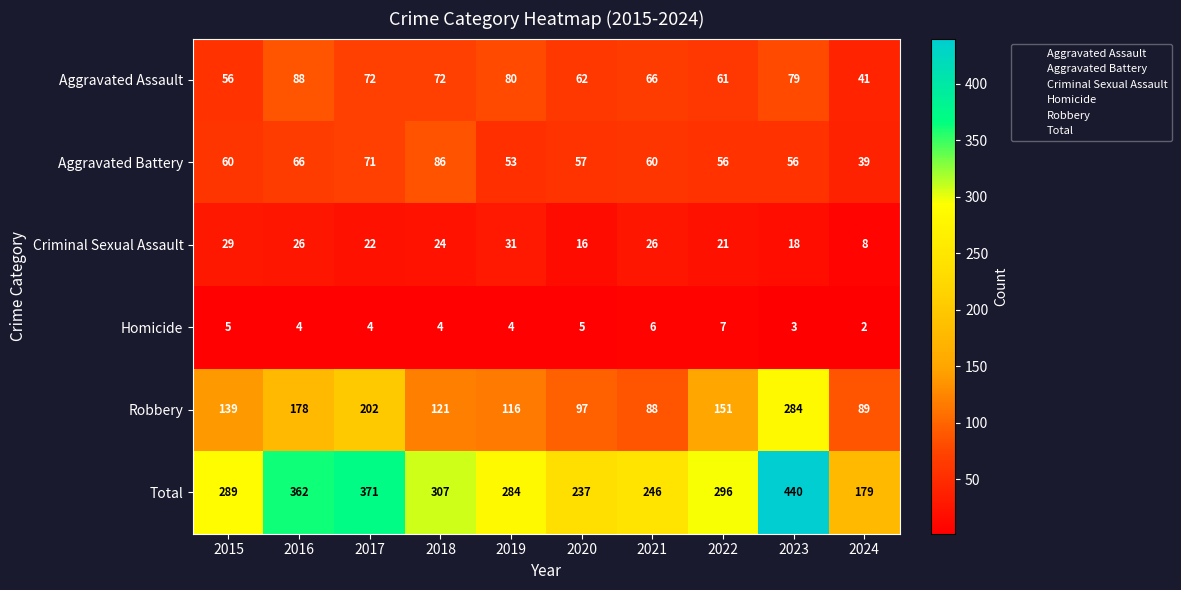

At which category is the sum across all series the highest?

2023